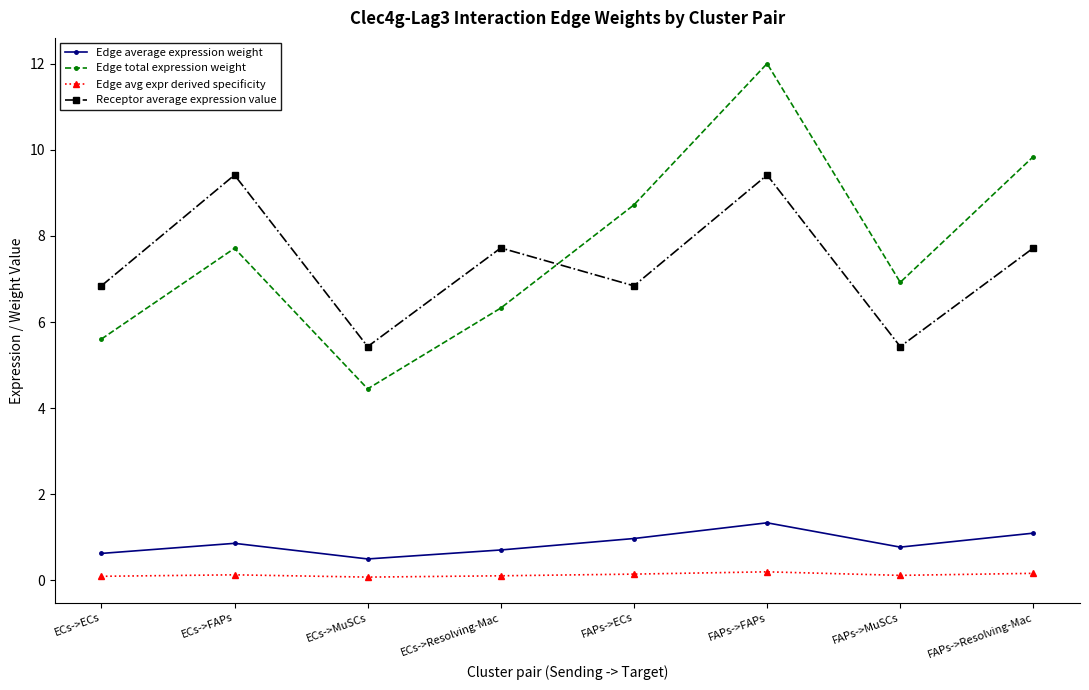

What is the label of the 5th point from the left?

FAPs->ECs